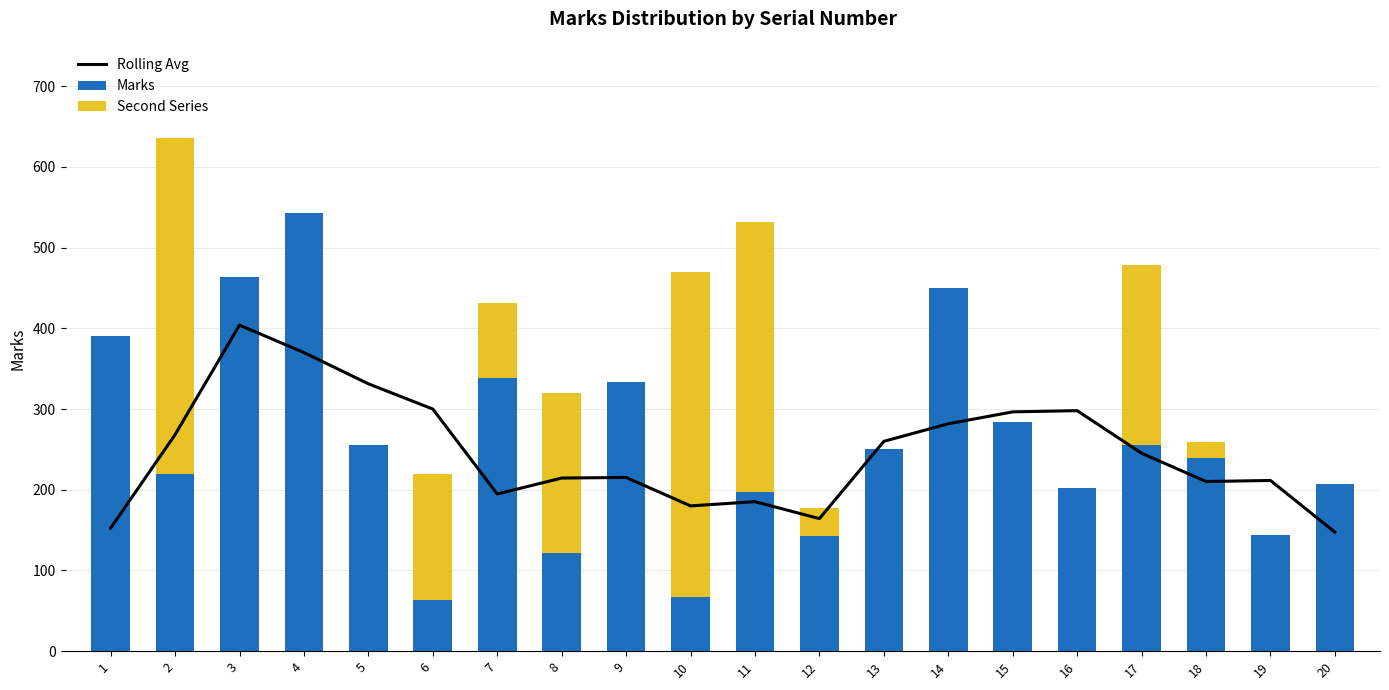

The Rolling Avg series shows 180.0 at 10. True or false?

True